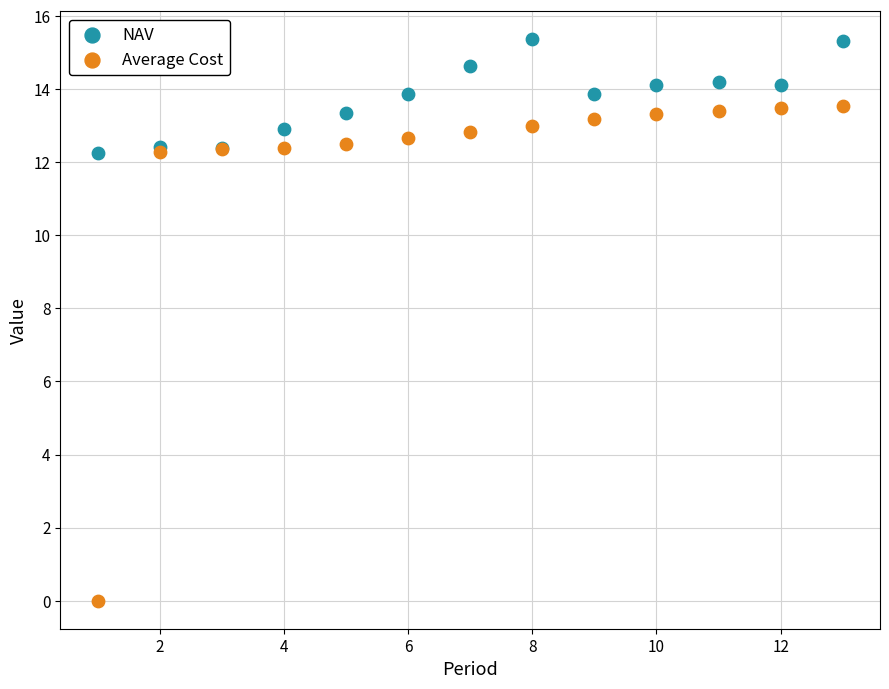

What is the X range (max minus min) for the scatter plot?

12.0